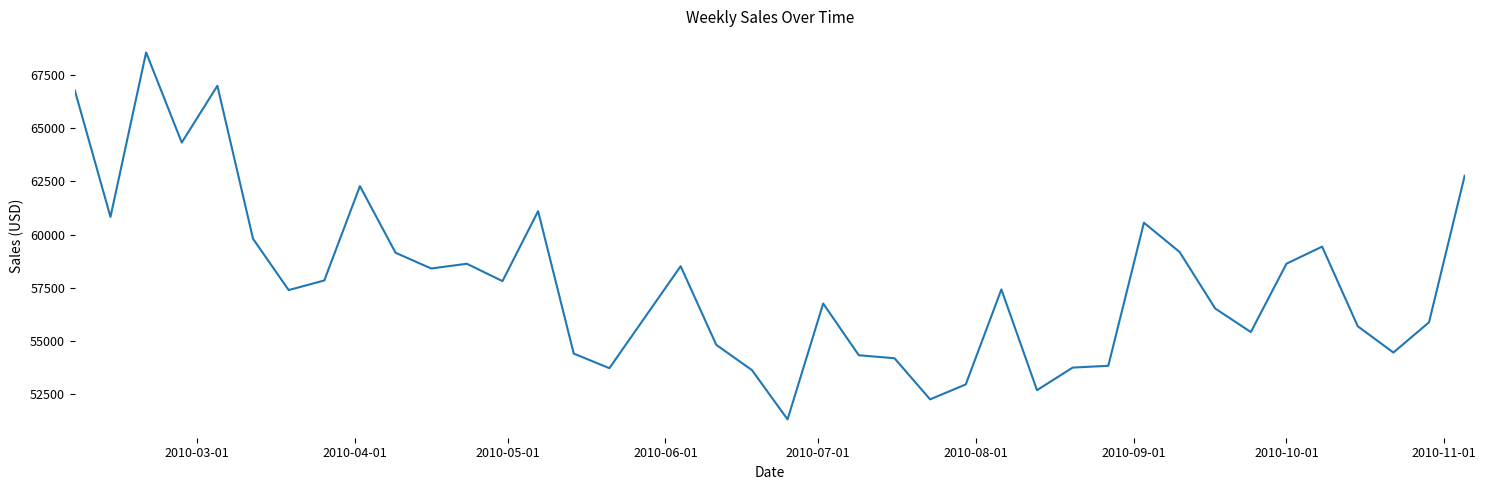

What is the maximum value shown in the chart?

68569.5